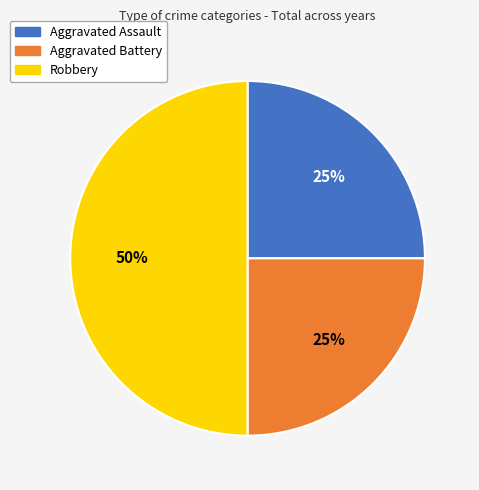

Between Aggravated Battery and Robbery, which is larger?

Robbery